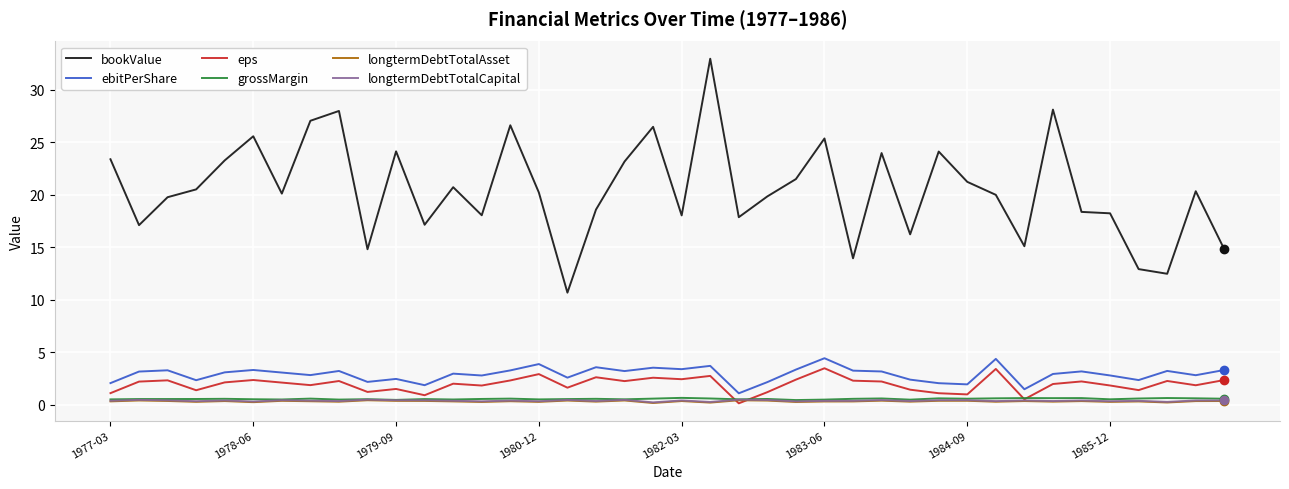

Which series has the widest spread of values?

bookValue